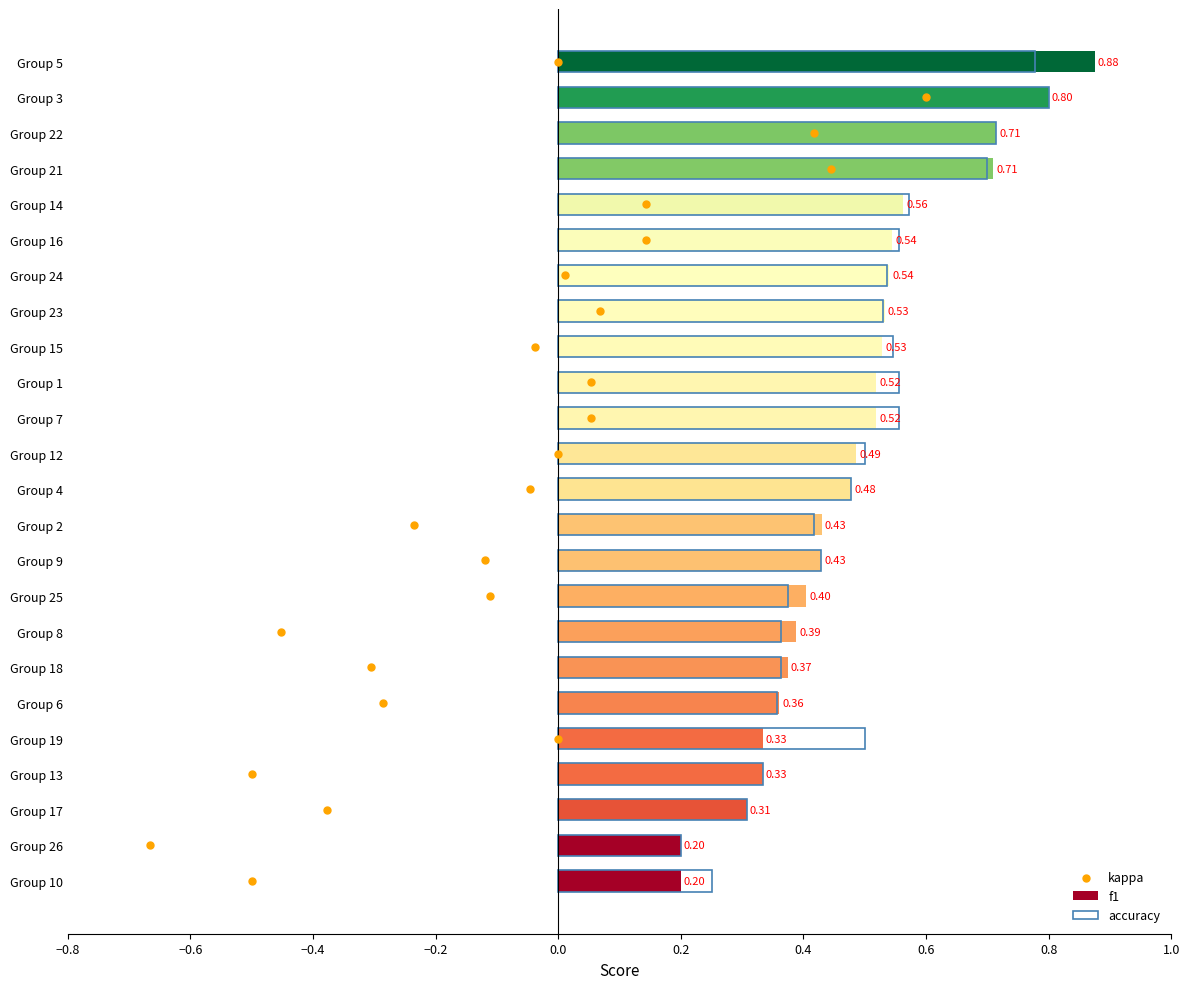

What are all the series names shown in the legend?

f1, accuracy, kappa